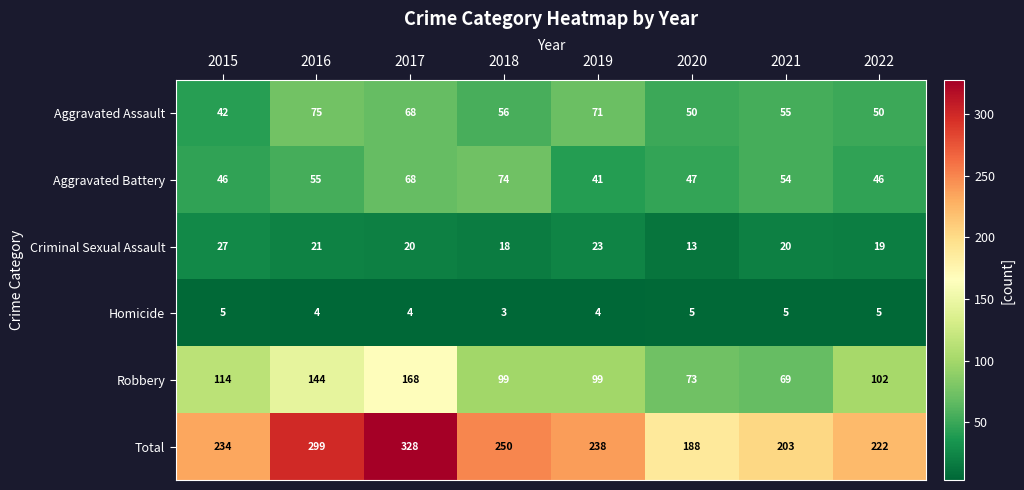

At which category is the sum across all series the highest?

2017